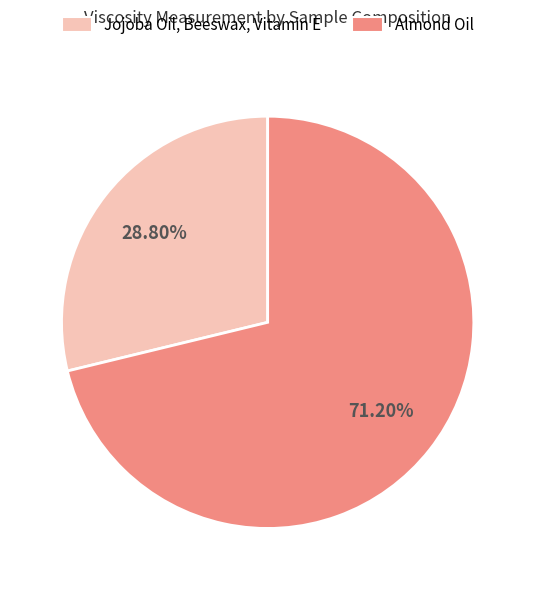

To the nearest percent, what is the combined percentage of Jojoba Oil, Beeswax, Vitamin E and Almond Oil?

100%